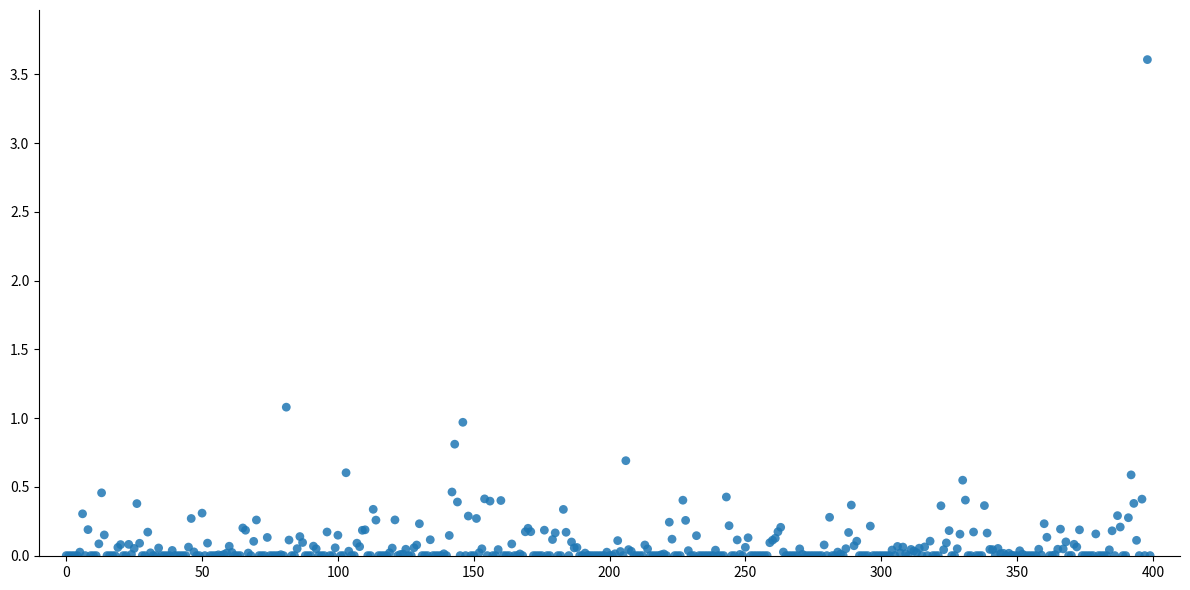

Count the number of points in this scatter plot.

400